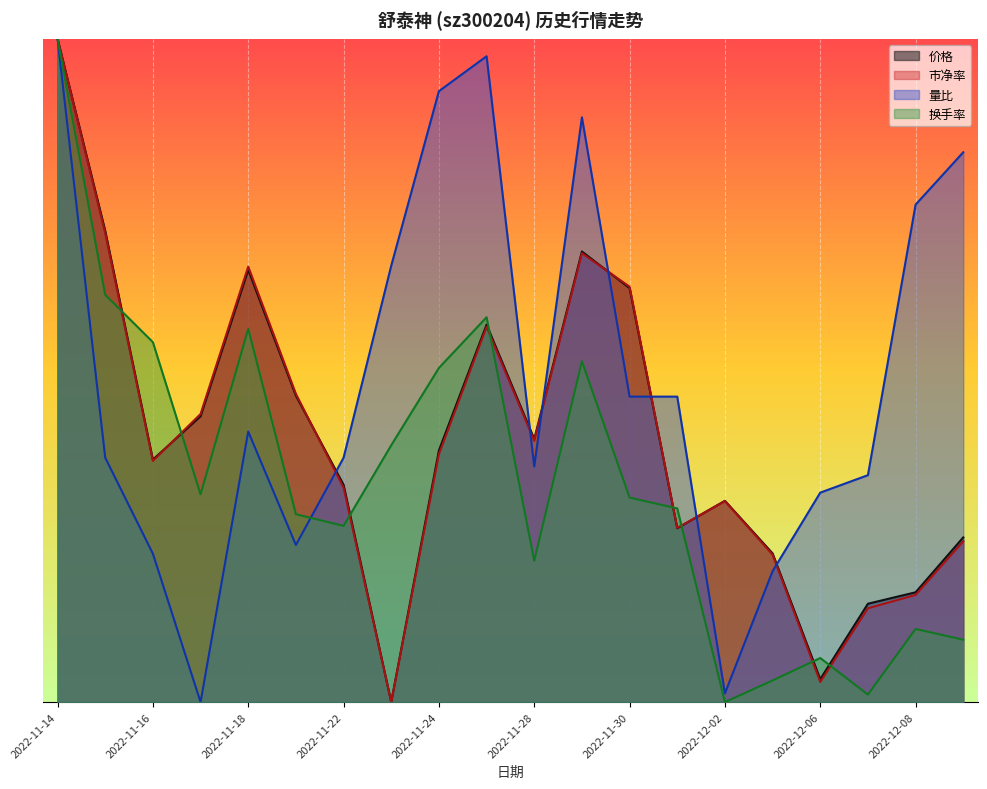

At 2022-11-25, list the series in order from largest to smallest.

量比, 换手率, 价格, 市净率